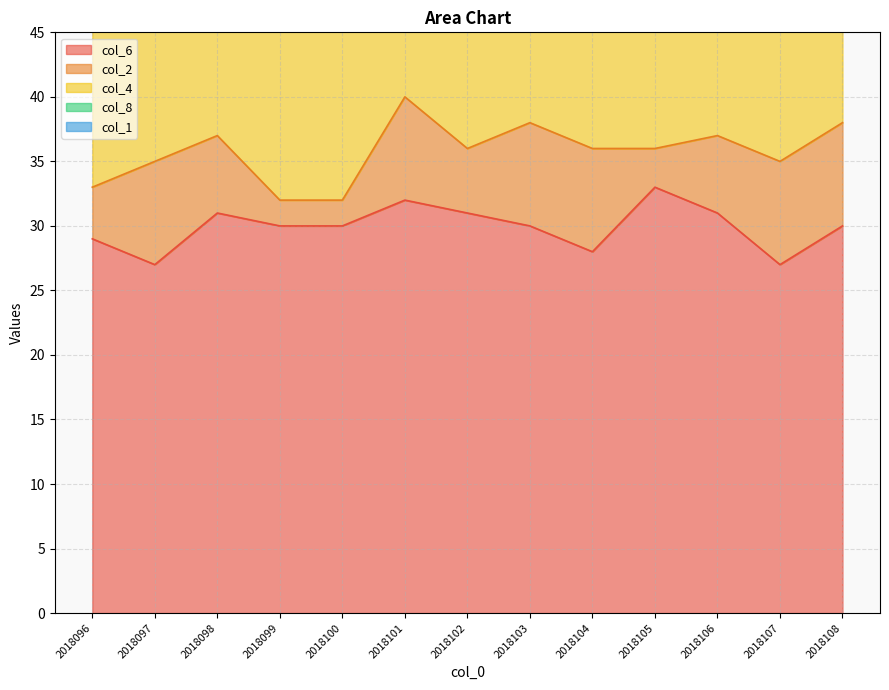

Reading left to right, extract all data points from this chart.

col_6: 29	27	31	30	30	32	31	30	28	33	31	27	30
col_2: 4	8	6	2	2	8	5	8	8	3	6	8	8
col_4: 13	18	18	16	18	15	18	18	19	16	19	17	13
col_8: 10	7	9	11	9	10	9	9	7	11	7	7	10
col_1: 6	1	3	6	1	3	6	1	3	6	1	3	6